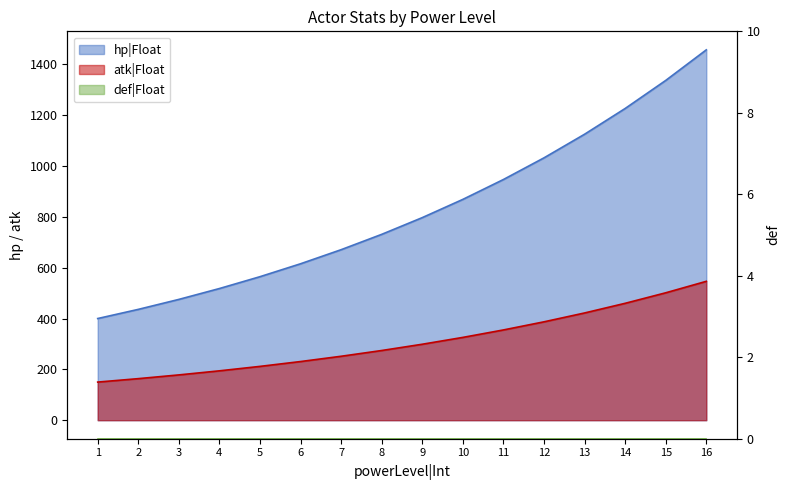

At which category is the sum across all series the highest?

16